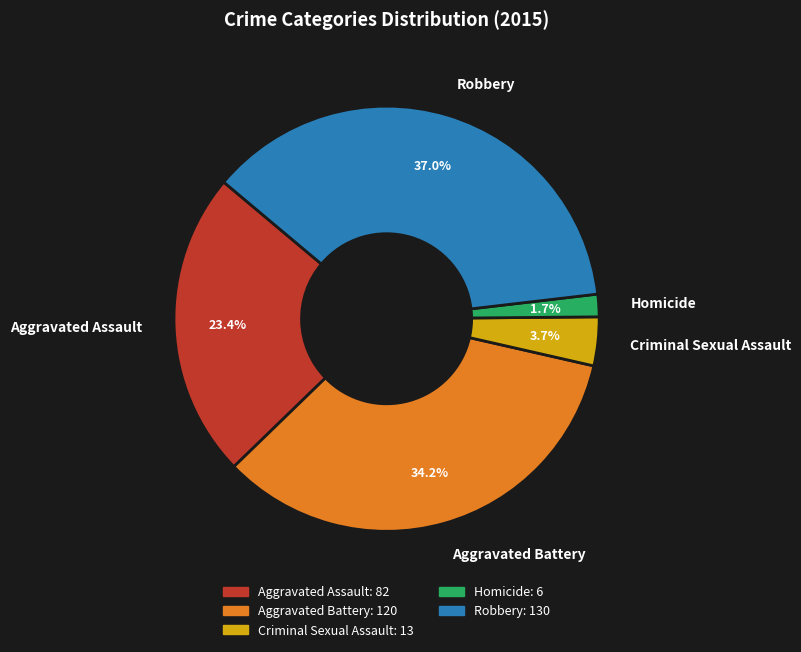

Does Aggravated Battery account for over 50% of the chart?

No